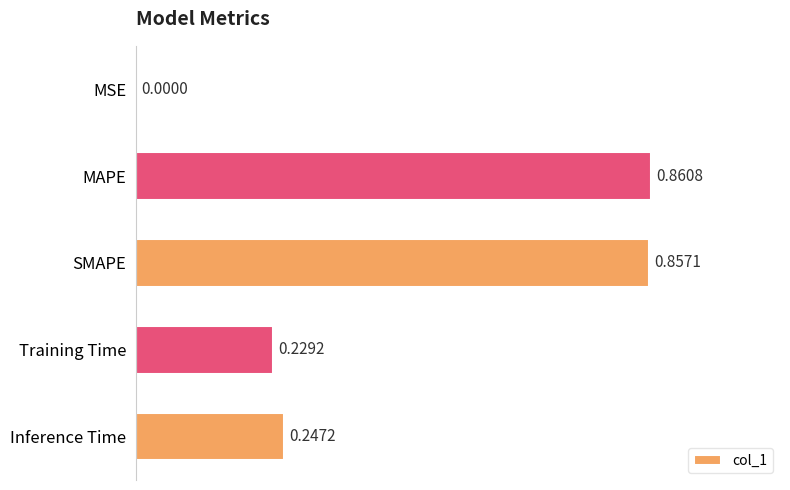

What is the sum of all values?

2.2